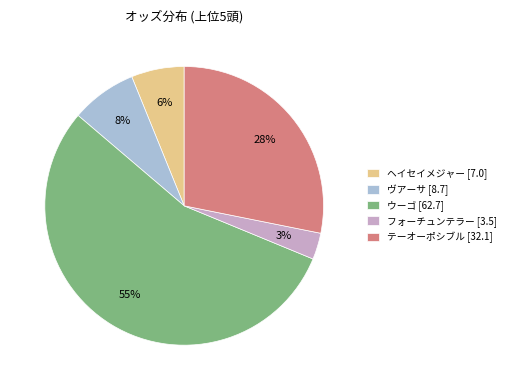

The ヴアーサ slice represents 1% of the pie. True or false?

False